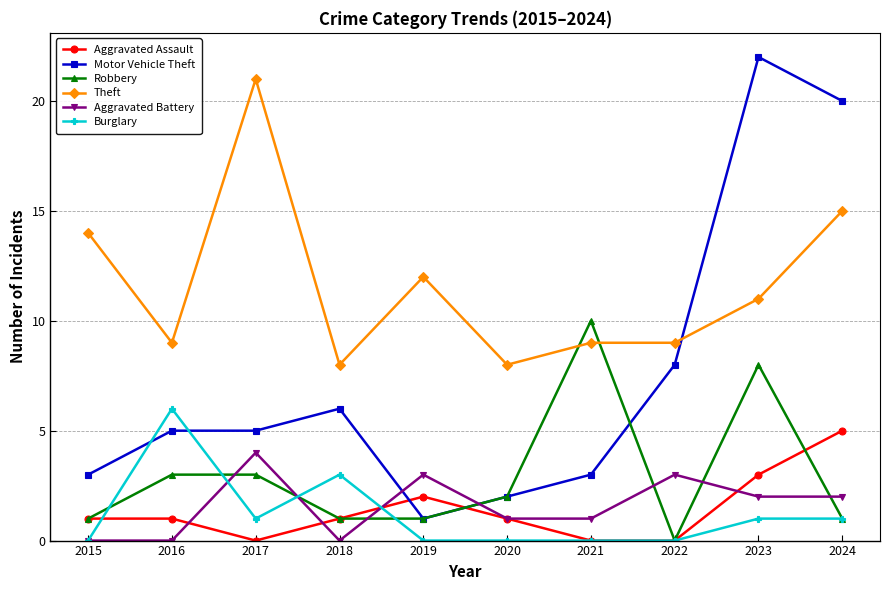

What is the difference between the highest and lowest values at 2018?

8